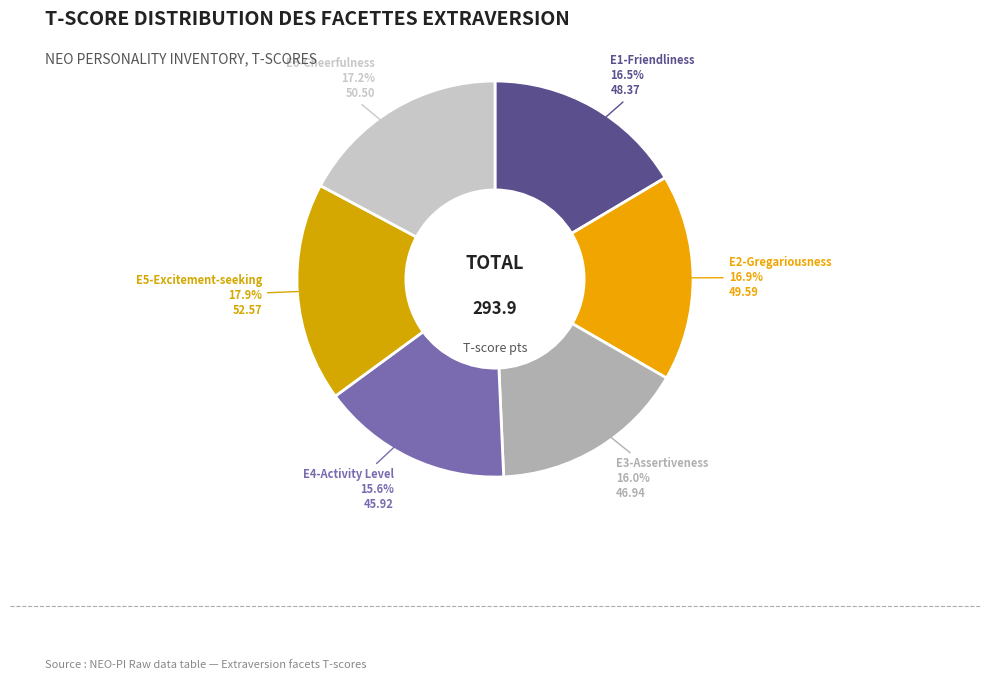

Is E6-Cheerfulness the majority of the pie?

No